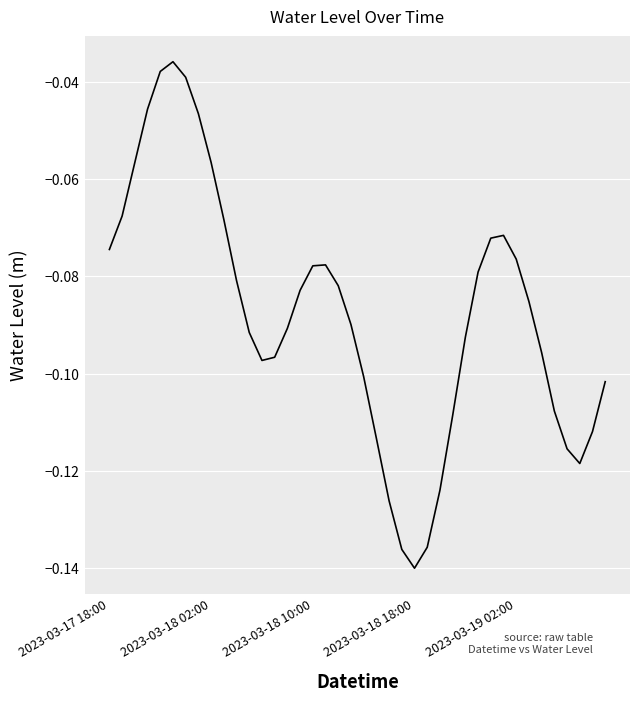

What is the value of the 22nd point from the left?

-0.1